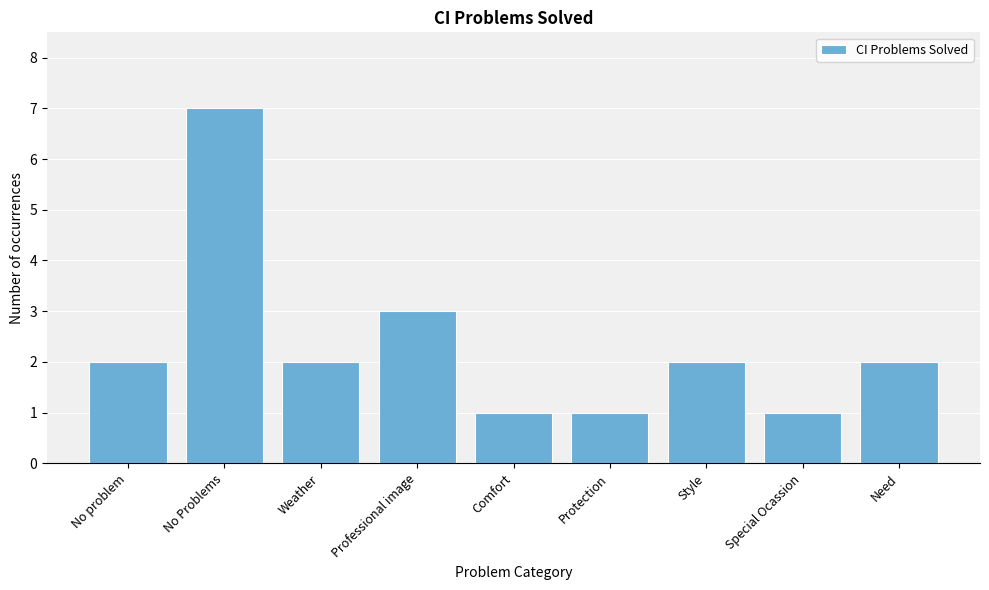

Reading right to left, list all the values displayed in this chart.

2	1	2	1	1	3	2	7	2